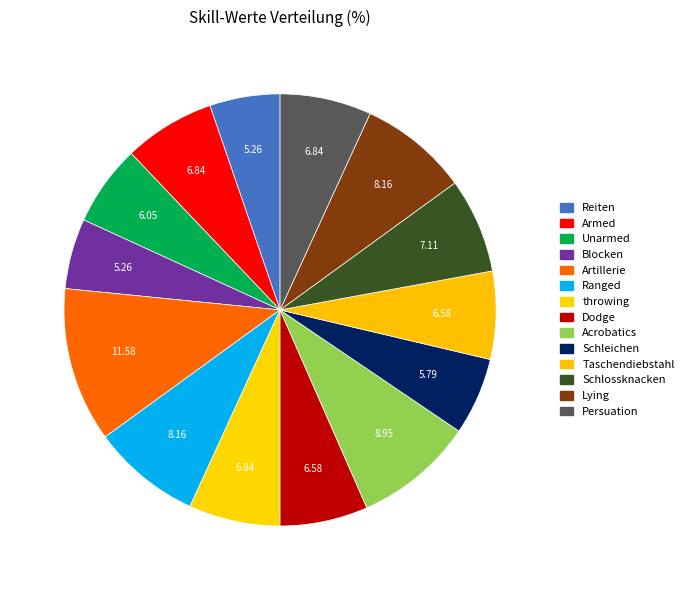

What percentage is the Taschendiebstahl slice, to the nearest percent?

7%